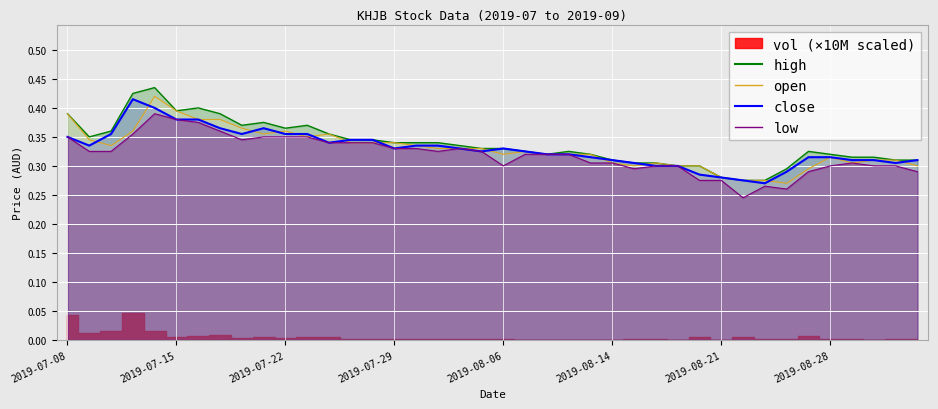

Which category has the lowest value in the open series?

2019-08-26